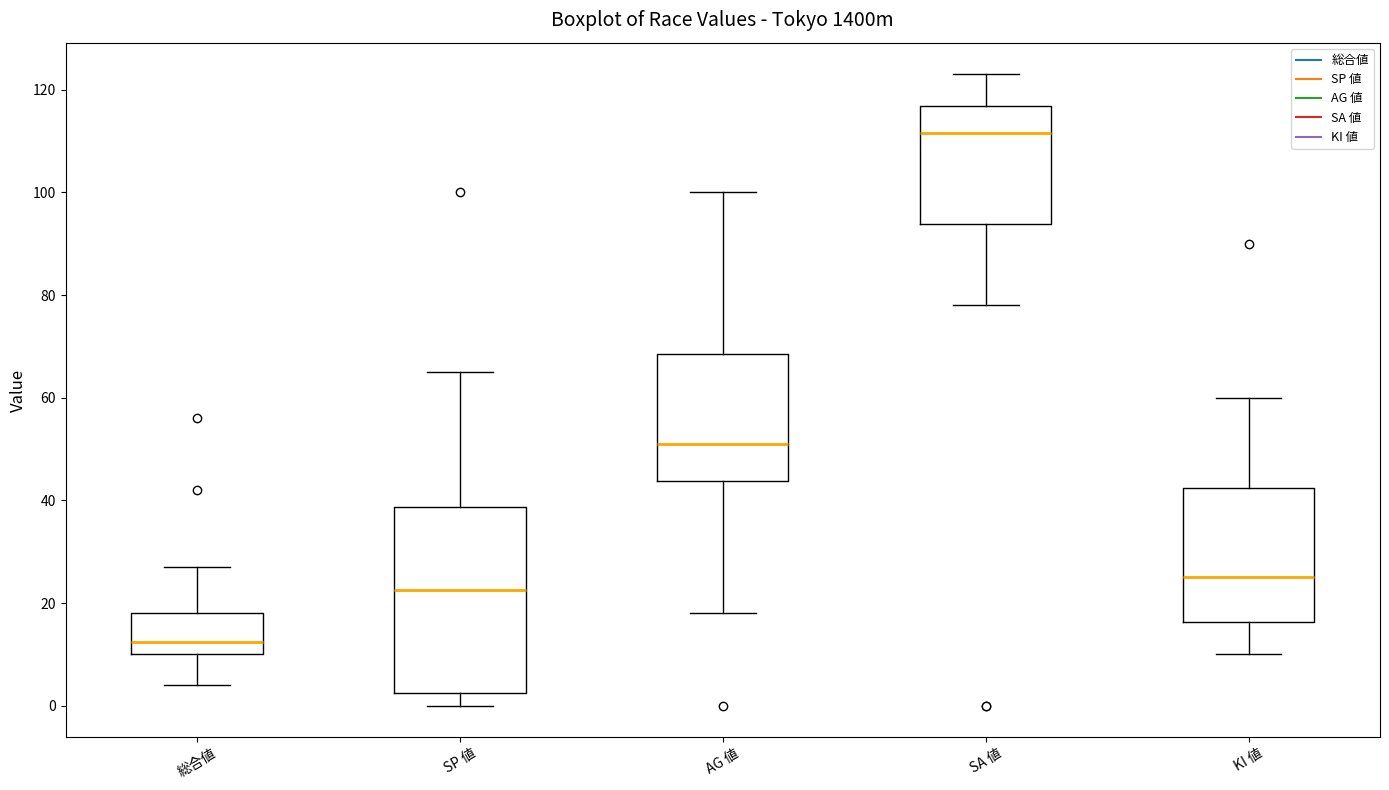

Which box is the tallest, from its lower edge to its upper edge?

SP 値